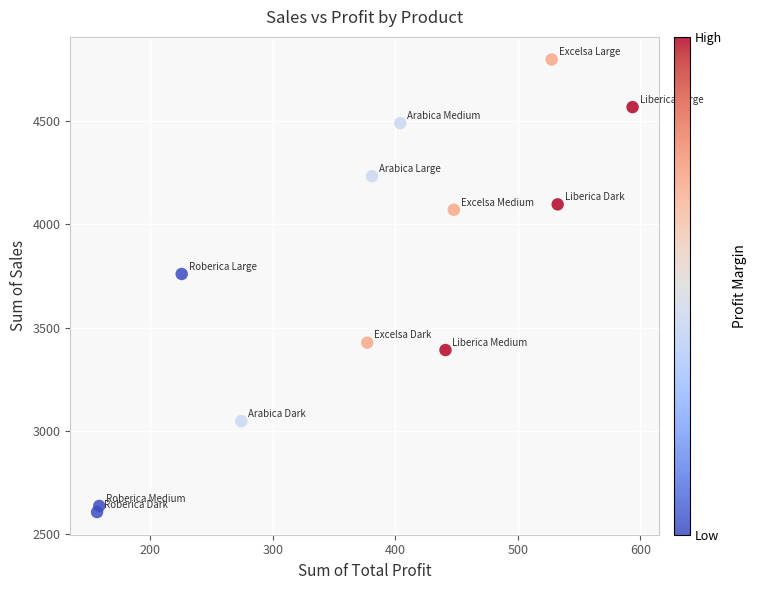

What Y value in the scatter plot is closest to 3702?

3759.5